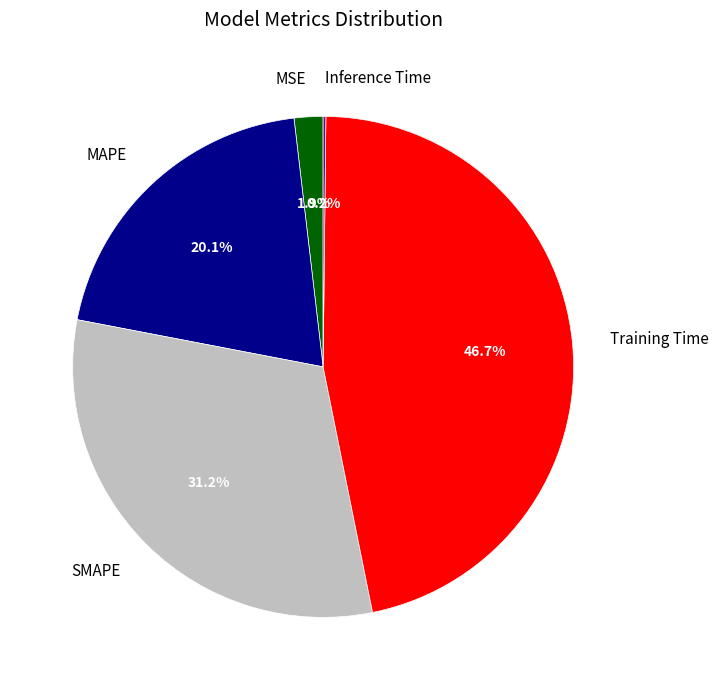

Is there a majority slice in this chart?

No